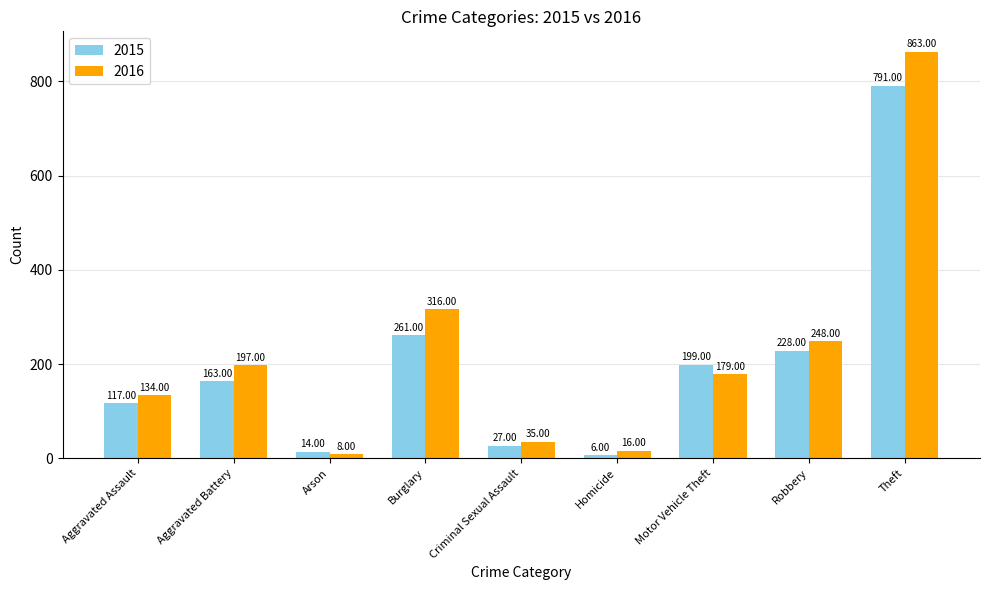

Which series has the largest total across all categories?

2016